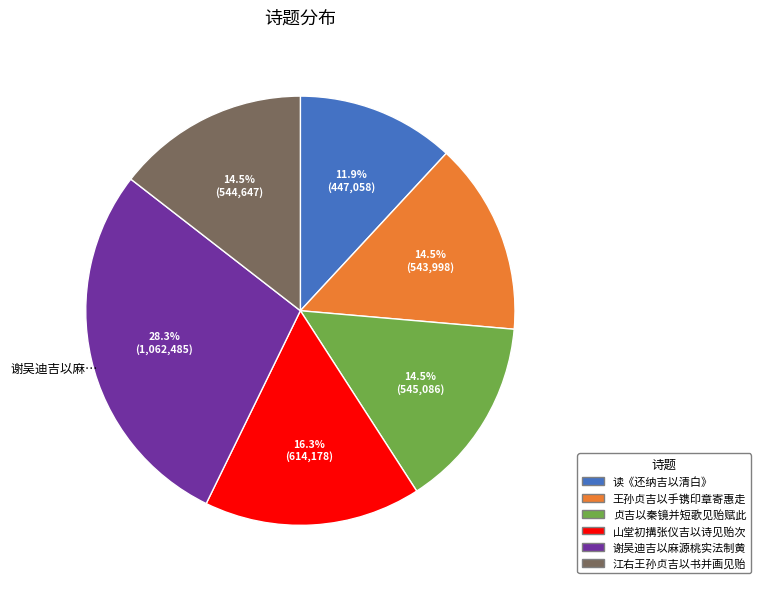

Is there any slice that represents more than half of the pie?

No